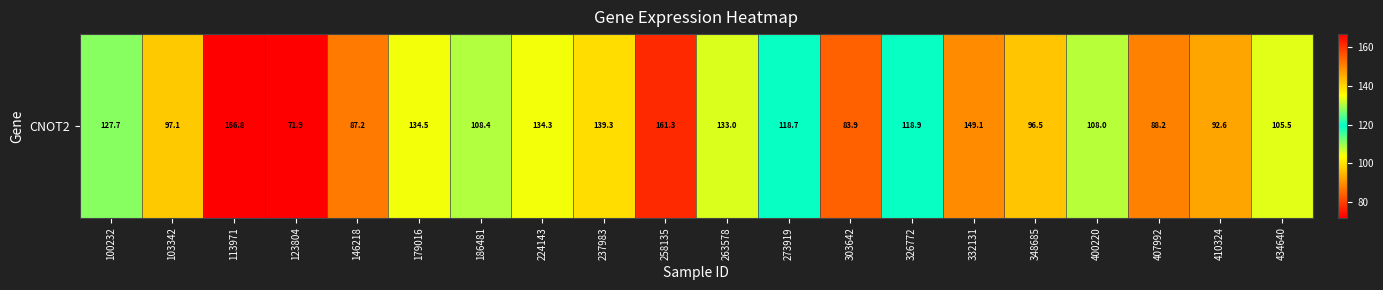

Count the number of categories in the chart.

20